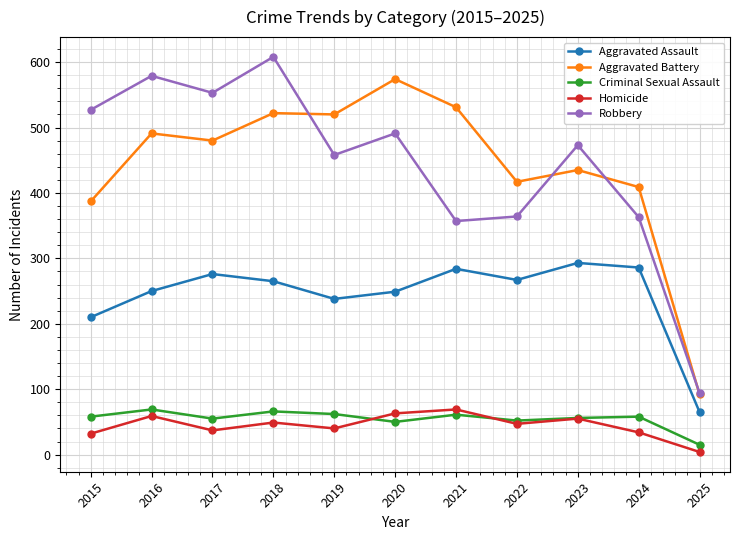

Is it true that Homicide equals 47 at 2022?

True